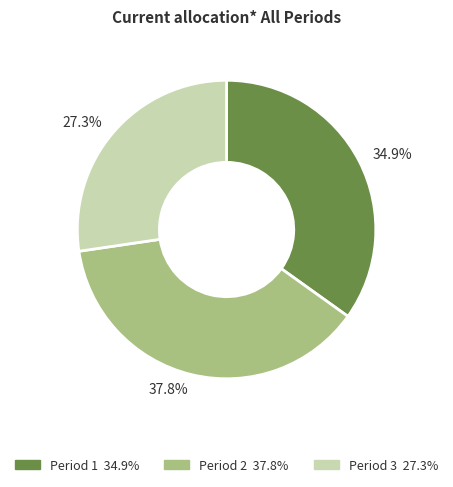

Is there a majority slice in this chart?

No